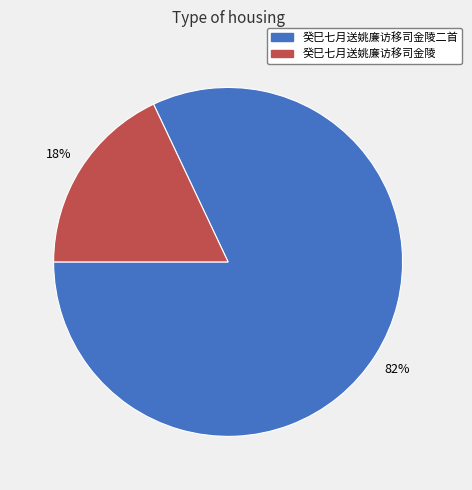

Is there a majority slice in this chart?

Yes